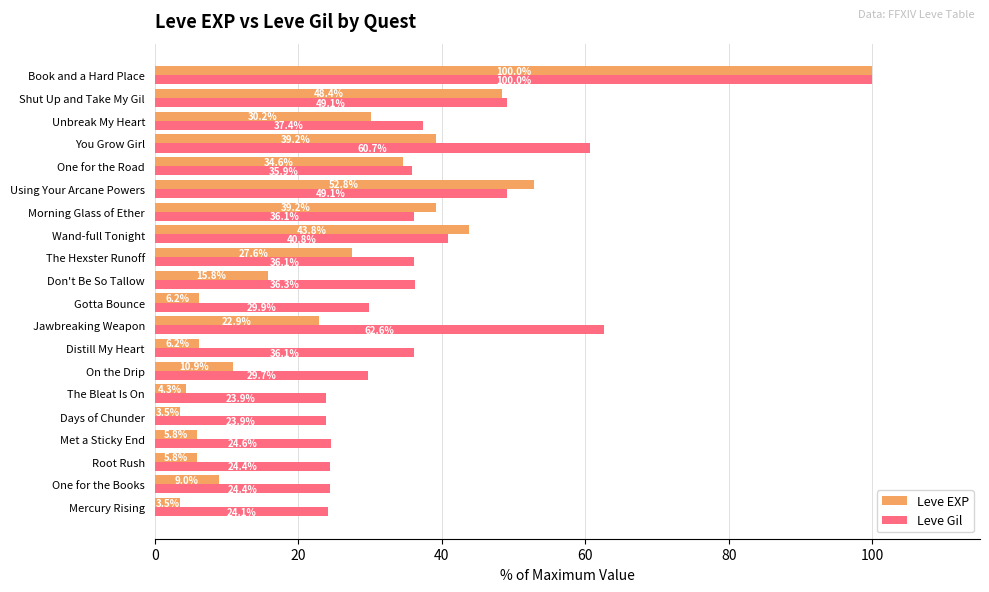

At how many categories does at least one series exceed 49?

5